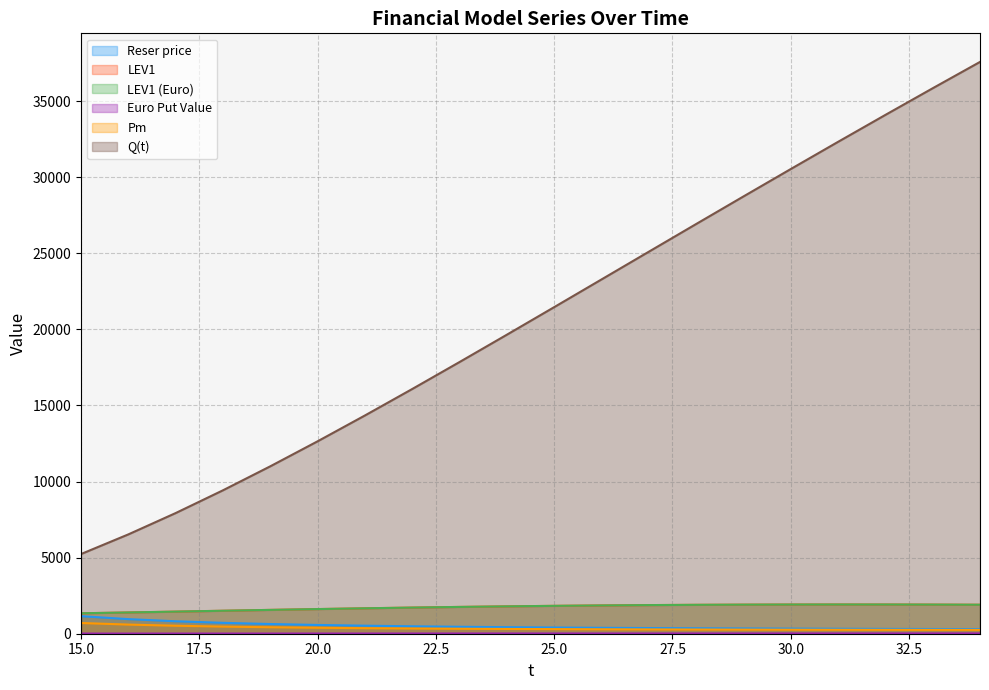

True or false: Reser price has a value of 449.2 at 30.

False